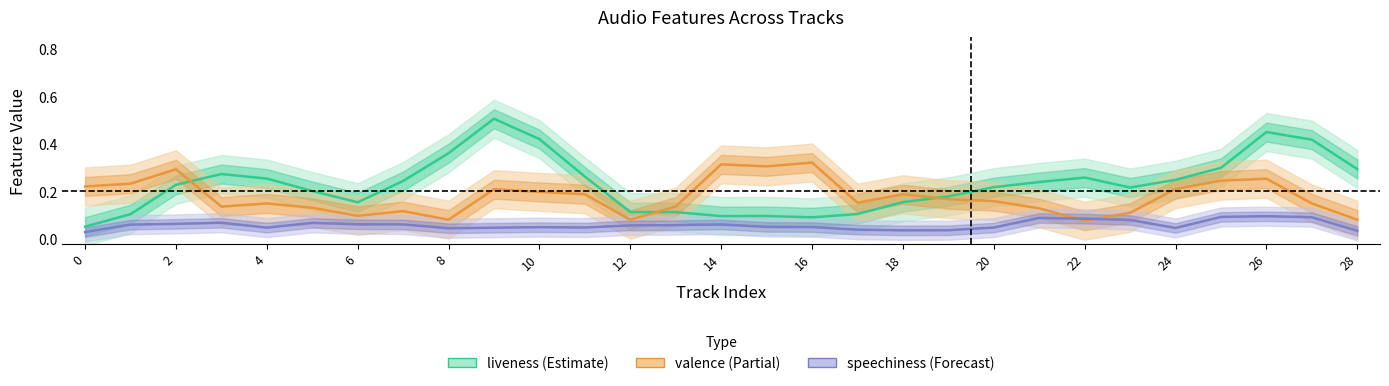

Is this an area chart (filled region under the line)?

No